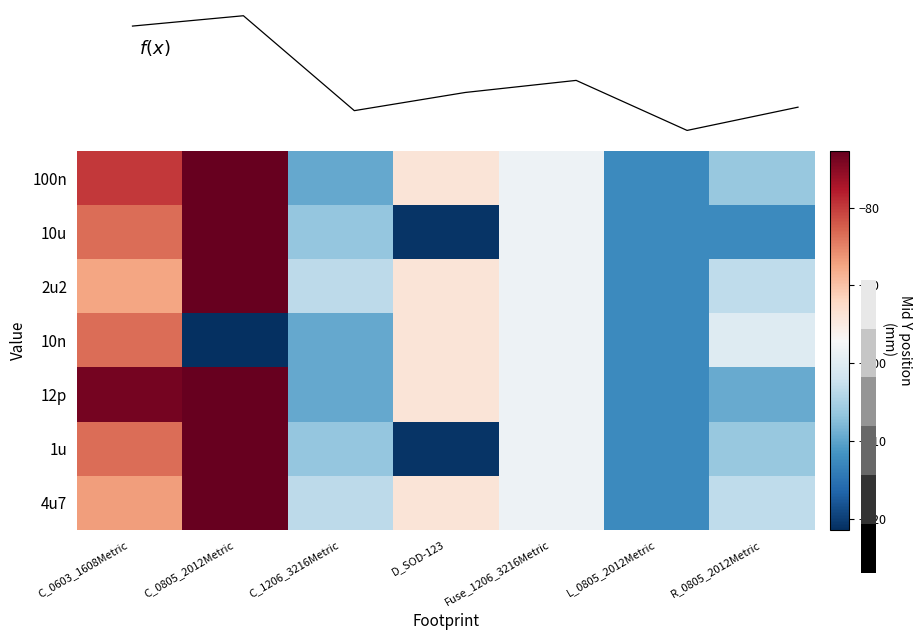

Rank the categories by 4u7 value from lowest to highest.

L_0805_2012Metric, C_1206_3216Metric, R_0805_2012Metric, Fuse_1206_3216Metric, D_SOD-123, C_0603_1608Metric, C_0805_2012Metric